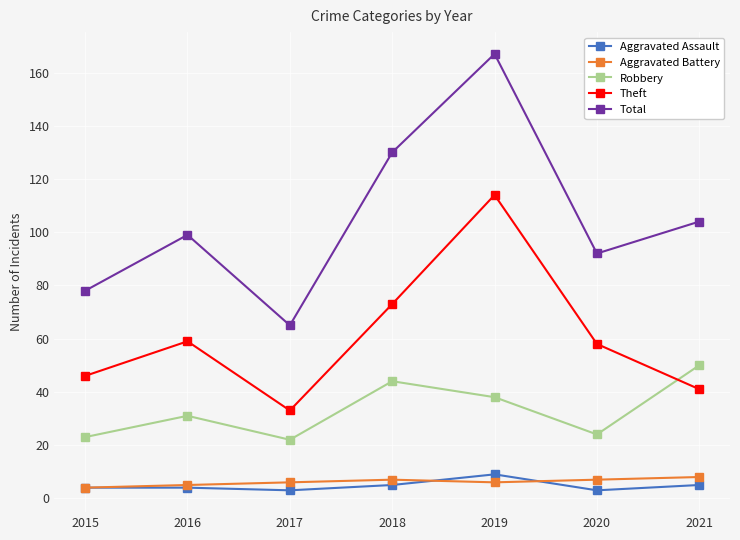

At which label does Theft first exceed 58?

2016